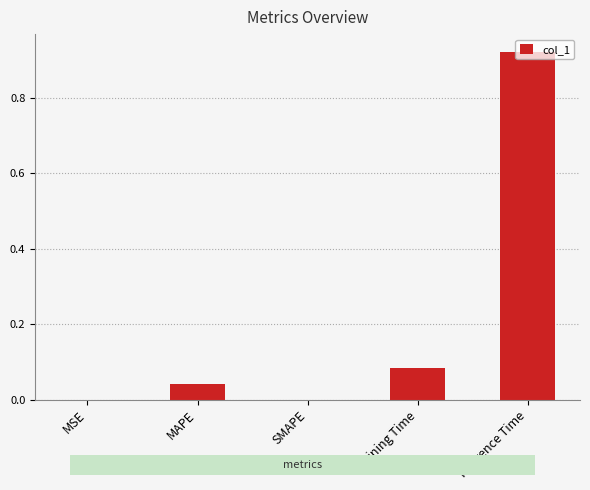

Which label corresponds to the largest value in the chart?

Inference Time